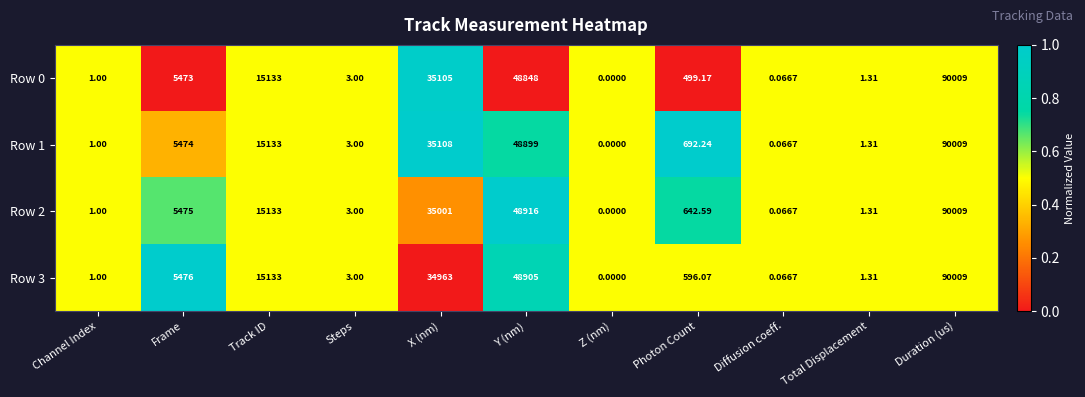

At which category is the sum across all series the highest?

Duration (us)